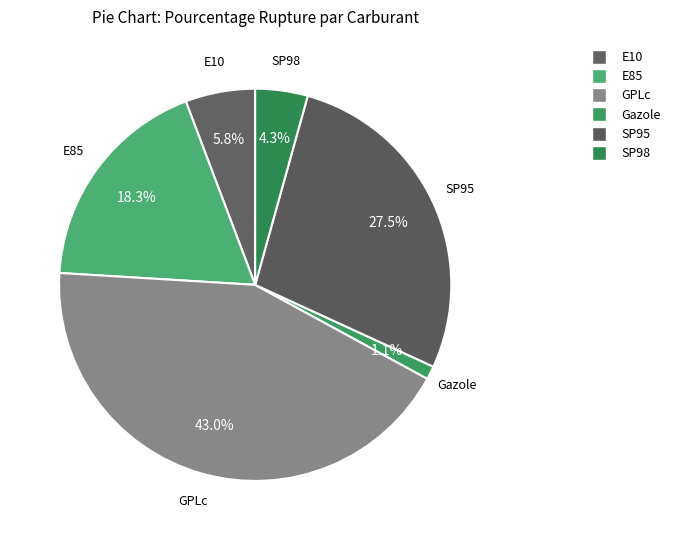

Is there a majority slice in this chart?

No